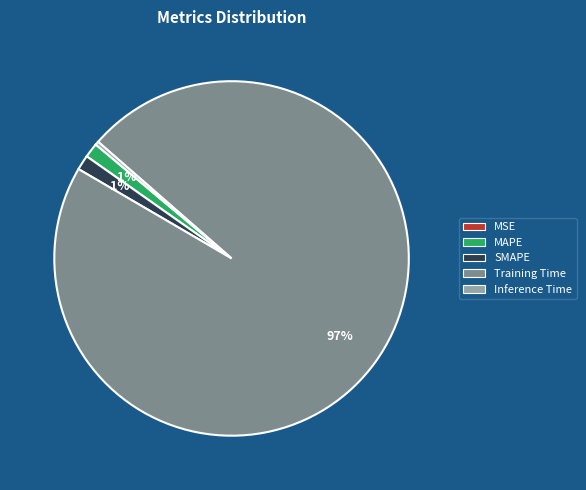

Do MAPE and Training Time together represent more than half of the pie?

Yes